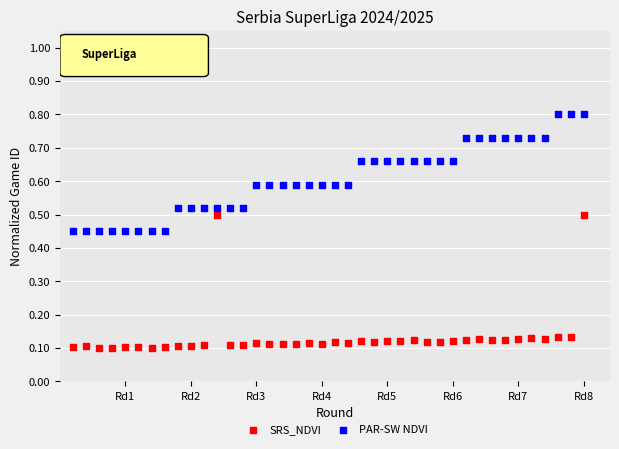

Which series contains the lowest Y value?

SRS_NDVI